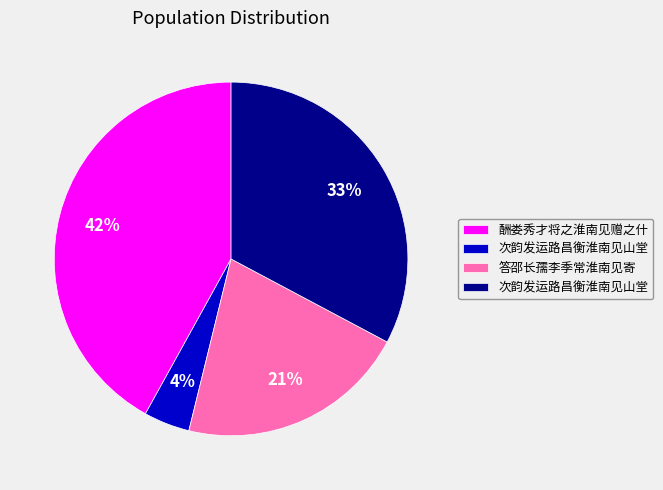

To the nearest percent, what is the difference between the largest and smallest slice percentages?

38%